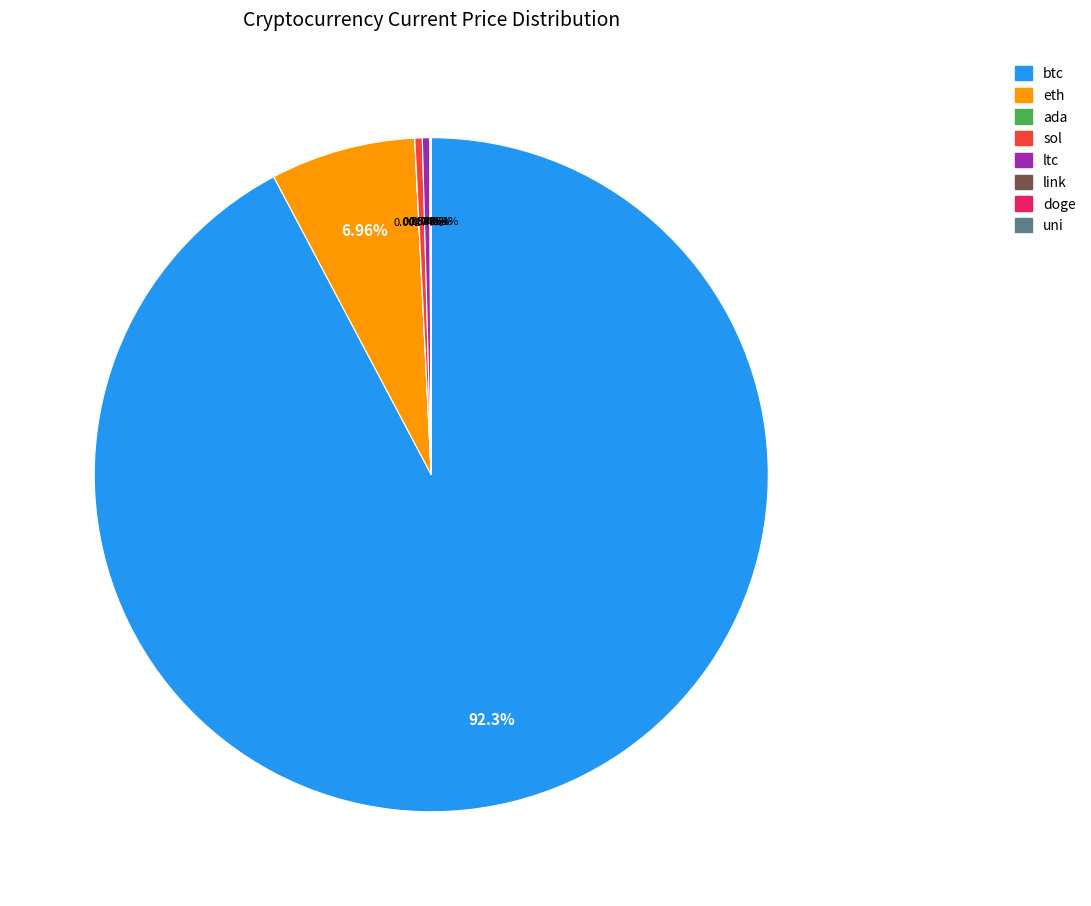

Is there any slice that represents more than half of the pie?

Yes